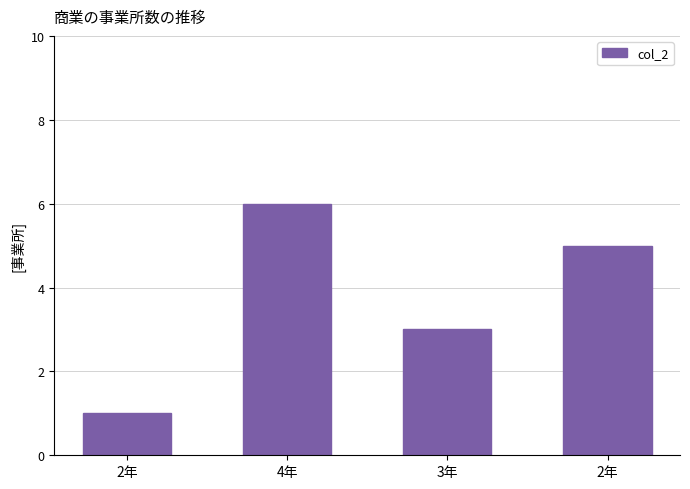

What is the sum of all values?

15